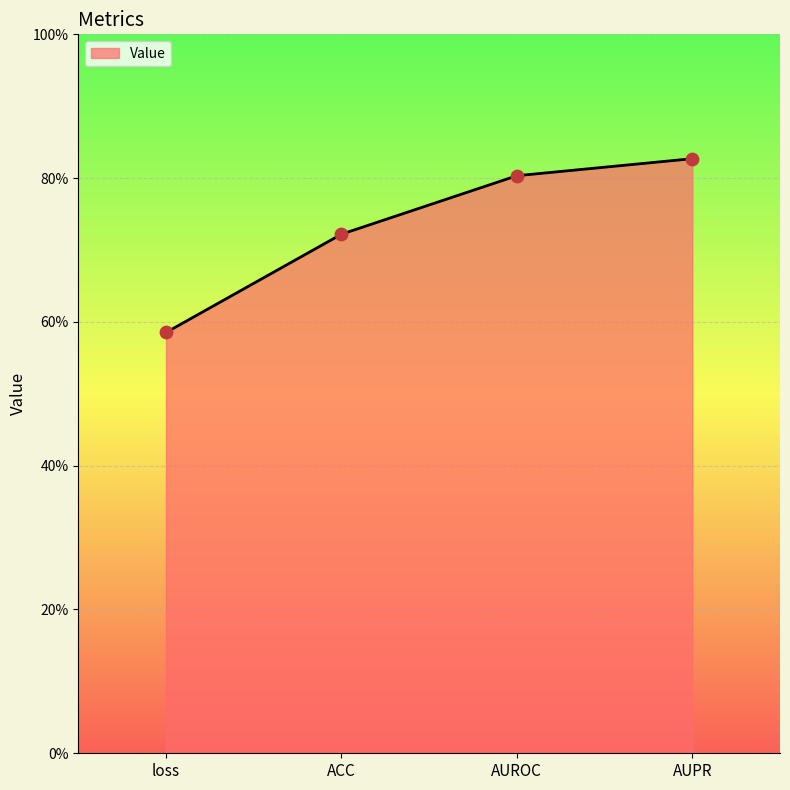

Which has a higher value, AUROC or AUPR?

AUPR